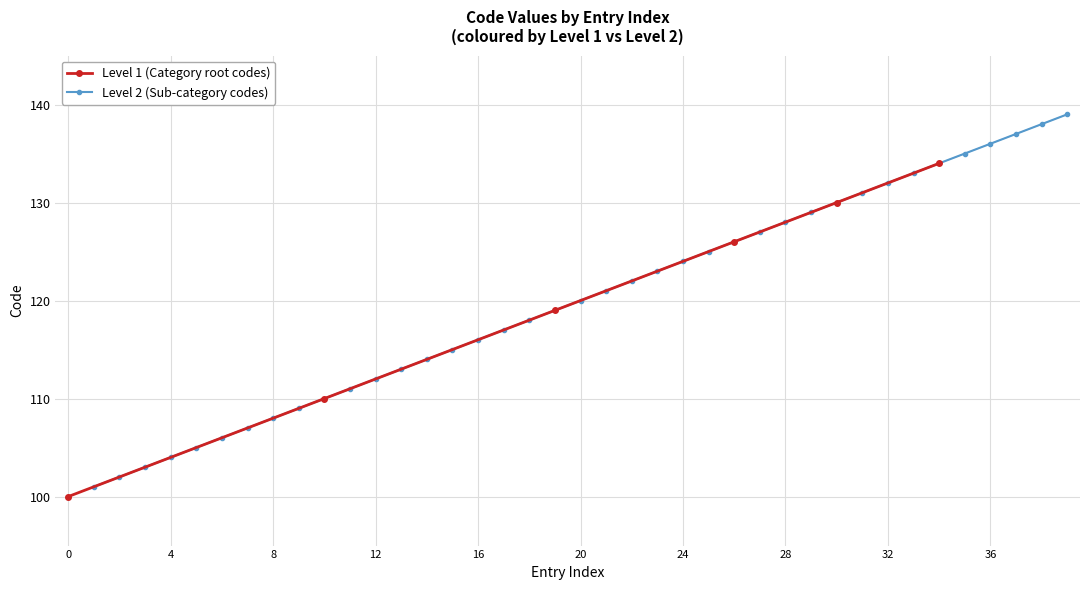

What is the value of the 20th point from the left?

119